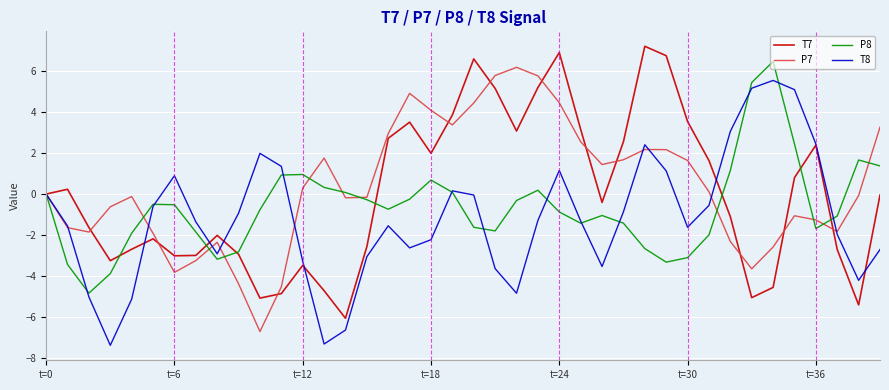

What are all the series names shown in the legend?

T7, P7, P8, T8